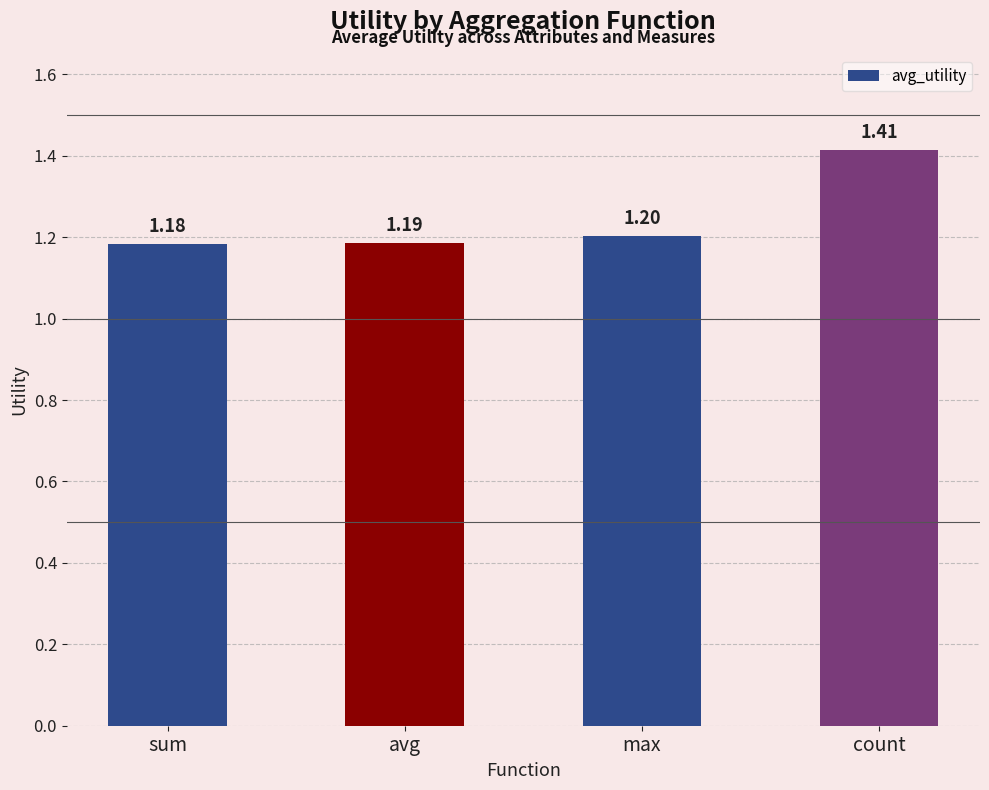

Which has a higher value, sum or count?

count